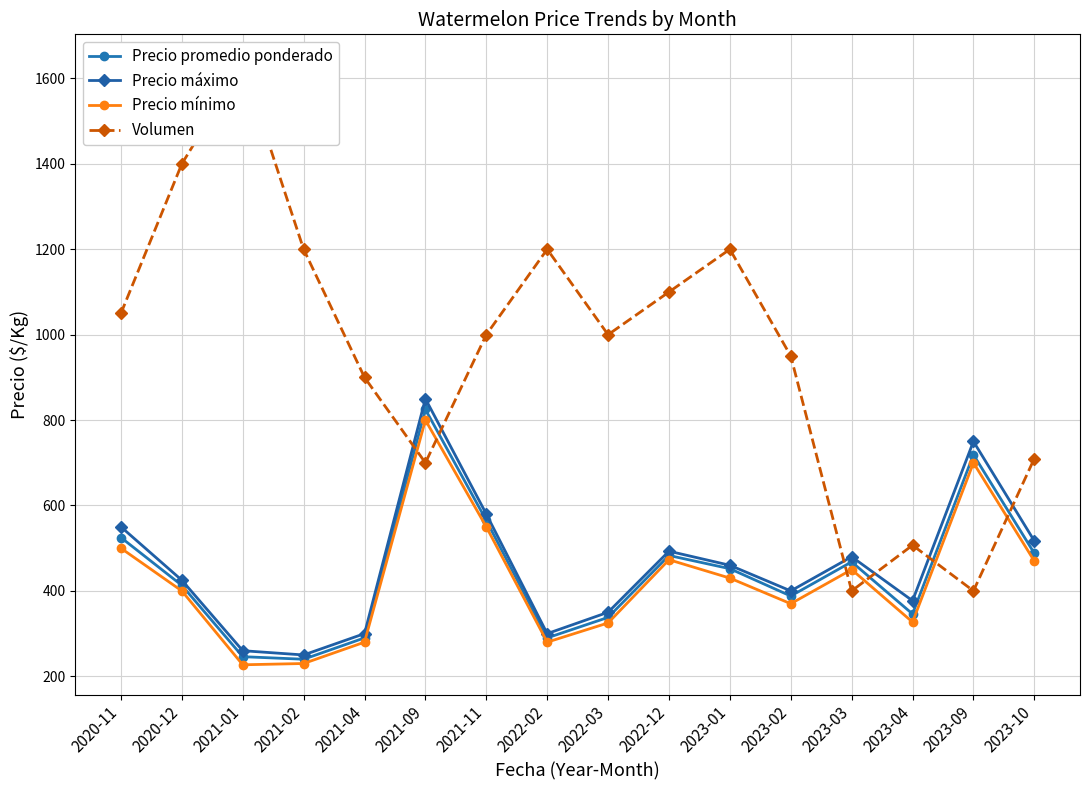

Reading right to left, transcribe all the data shown in this chart.

Precio promedio ponderado: 2023-10=488	2023-09=719	2023-04=346	2023-03=468	2023-02=388	2023-01=452	2022-12=483	2022-03=338	2022-02=290	2021-11=565	2021-09=825	2021-04=290	2021-02=240	2021-01=246	2020-12=413	2020-11=525
Precio máximo: 2023-10=517	2023-09=750	2023-04=377	2023-03=480	2023-02=400	2023-01=460	2022-12=493	2022-03=350	2022-02=300	2021-11=580	2021-09=850	2021-04=300	2021-02=250	2021-01=260	2020-12=425	2020-11=550
Precio mínimo: 2023-10=470	2023-09=700	2023-04=327	2023-03=450	2023-02=370	2023-01=430	2022-12=473	2022-03=325	2022-02=280	2021-11=550	2021-09=800	2021-04=280	2021-02=230	2021-01=227	2020-12=400	2020-11=500
Volumen: 2023-10=710	2023-09=400	2023-04=507	2023-03=400	2023-02=950	2023-01=1200	2022-12=1100	2022-03=1000	2022-02=1200	2021-11=1000	2021-09=700	2021-04=900	2021-02=1200	2021-01=1633	2020-12=1400	2020-11=1050